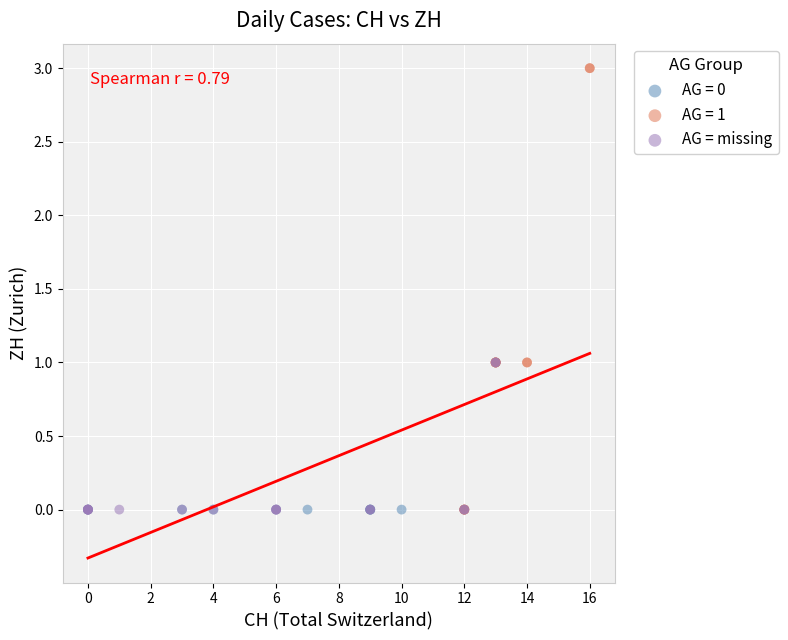

What are all the series names shown in the legend?

AG = 0, AG = 1, AG = missing